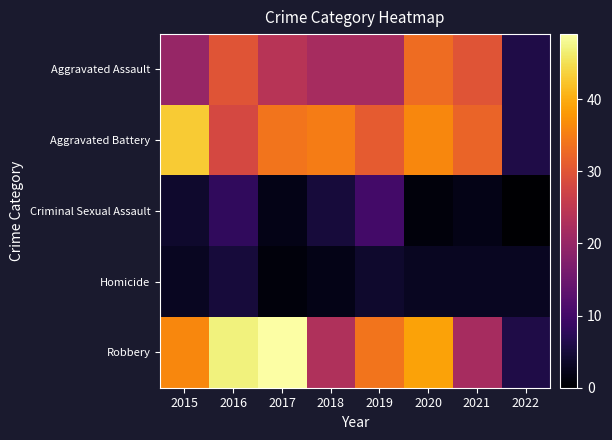

Which series has the largest total across all categories?

Robbery